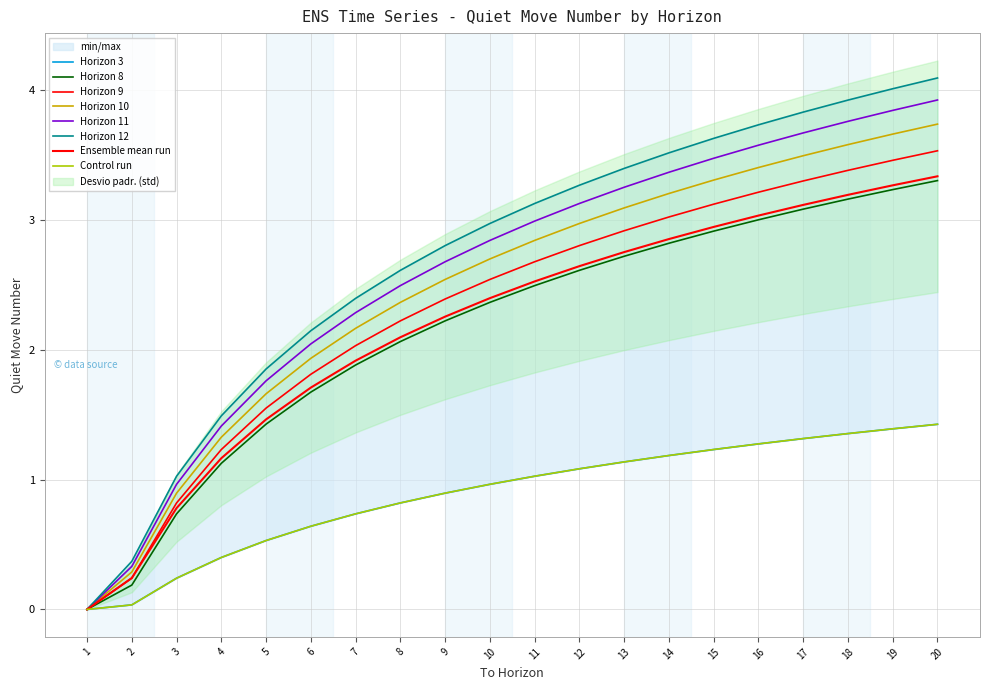

Which category has the lowest value across all series?

1